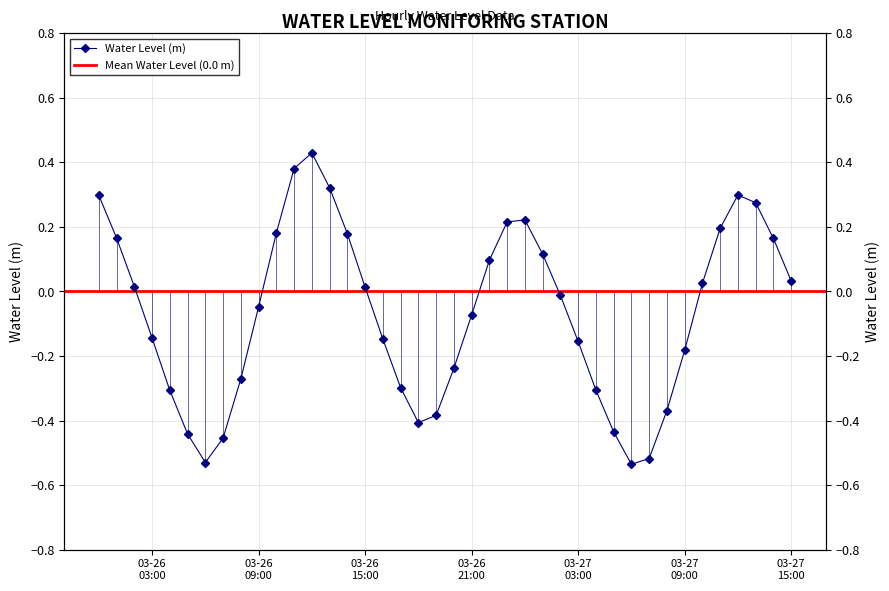

At which category does the data reach its first local peak?

2023-03-26 12:00:00